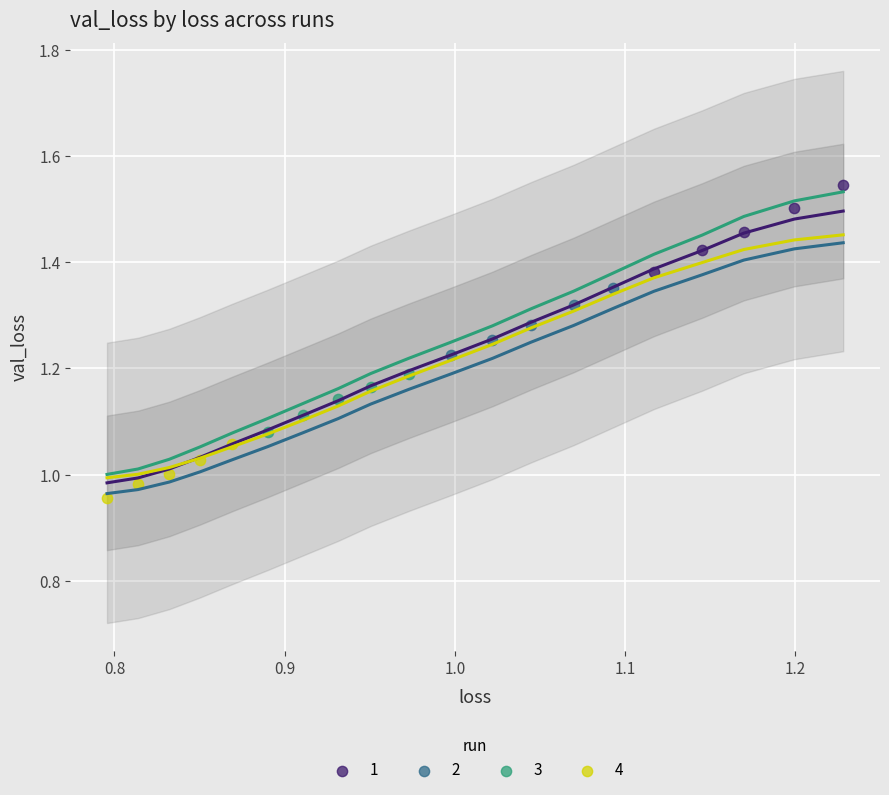

Which series has the widest spread of Y values?

1